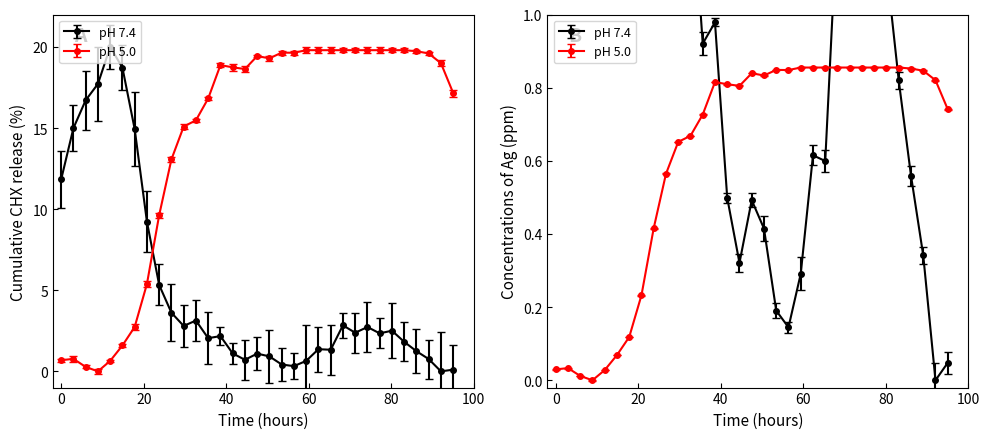

What is the average value of the Y2 series?

14.2